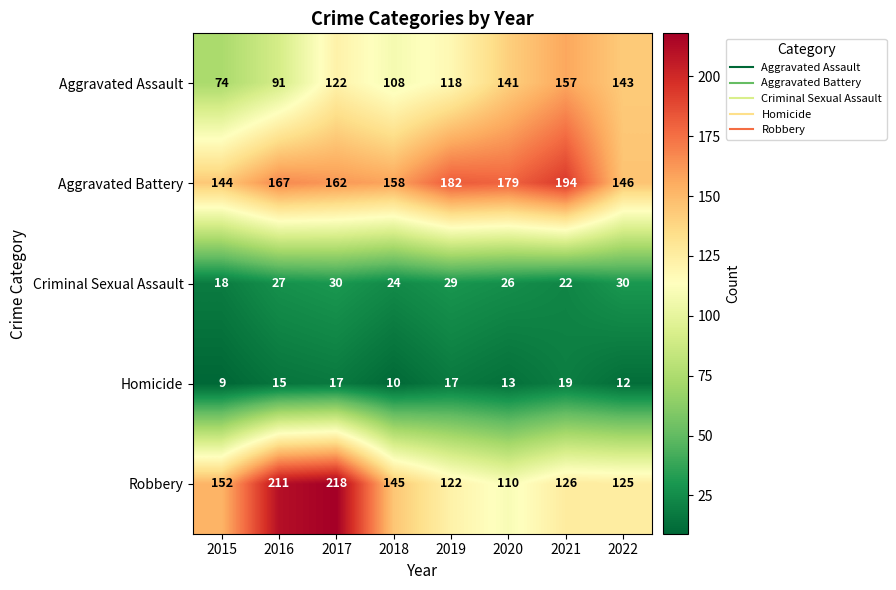

Where is Aggravated Assault nearest to the value 115?

2019